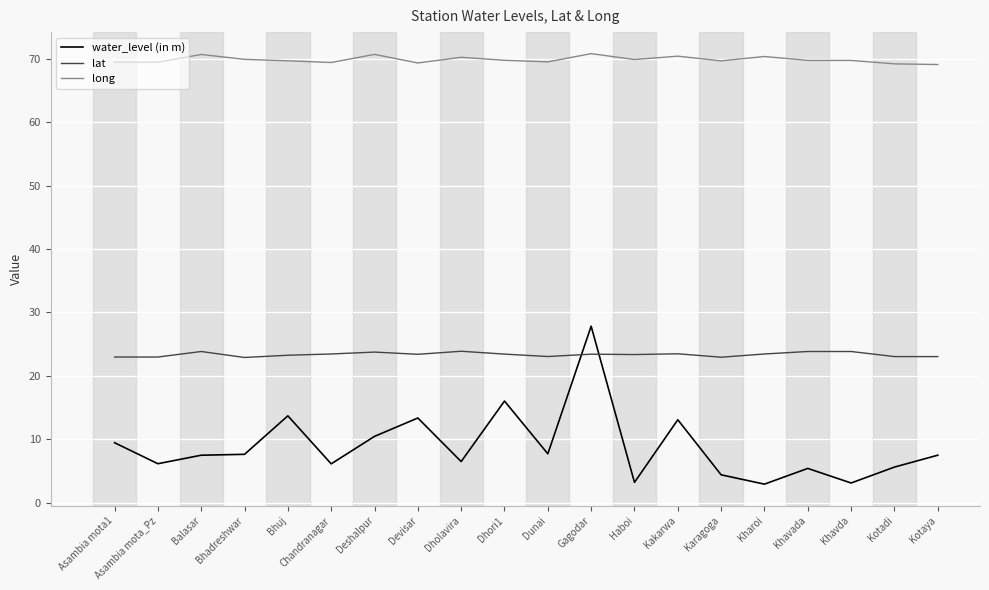

True or false: long and lat intersect in this chart.

False